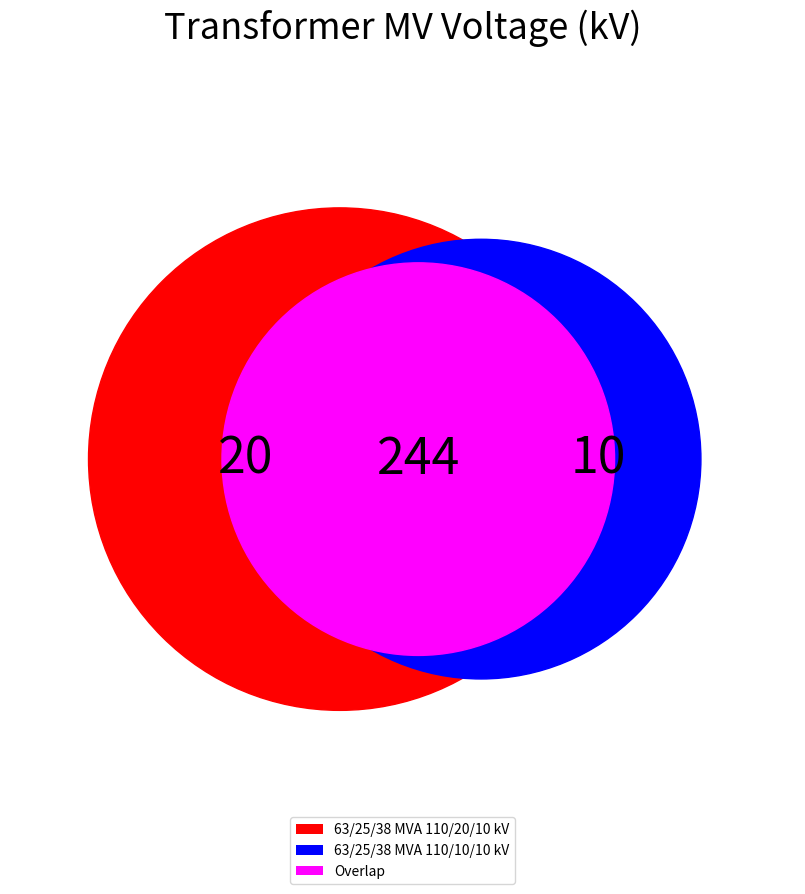

To the nearest percent, what portion does 63/25/38 MVA 110/20/10 kV represent?

67%